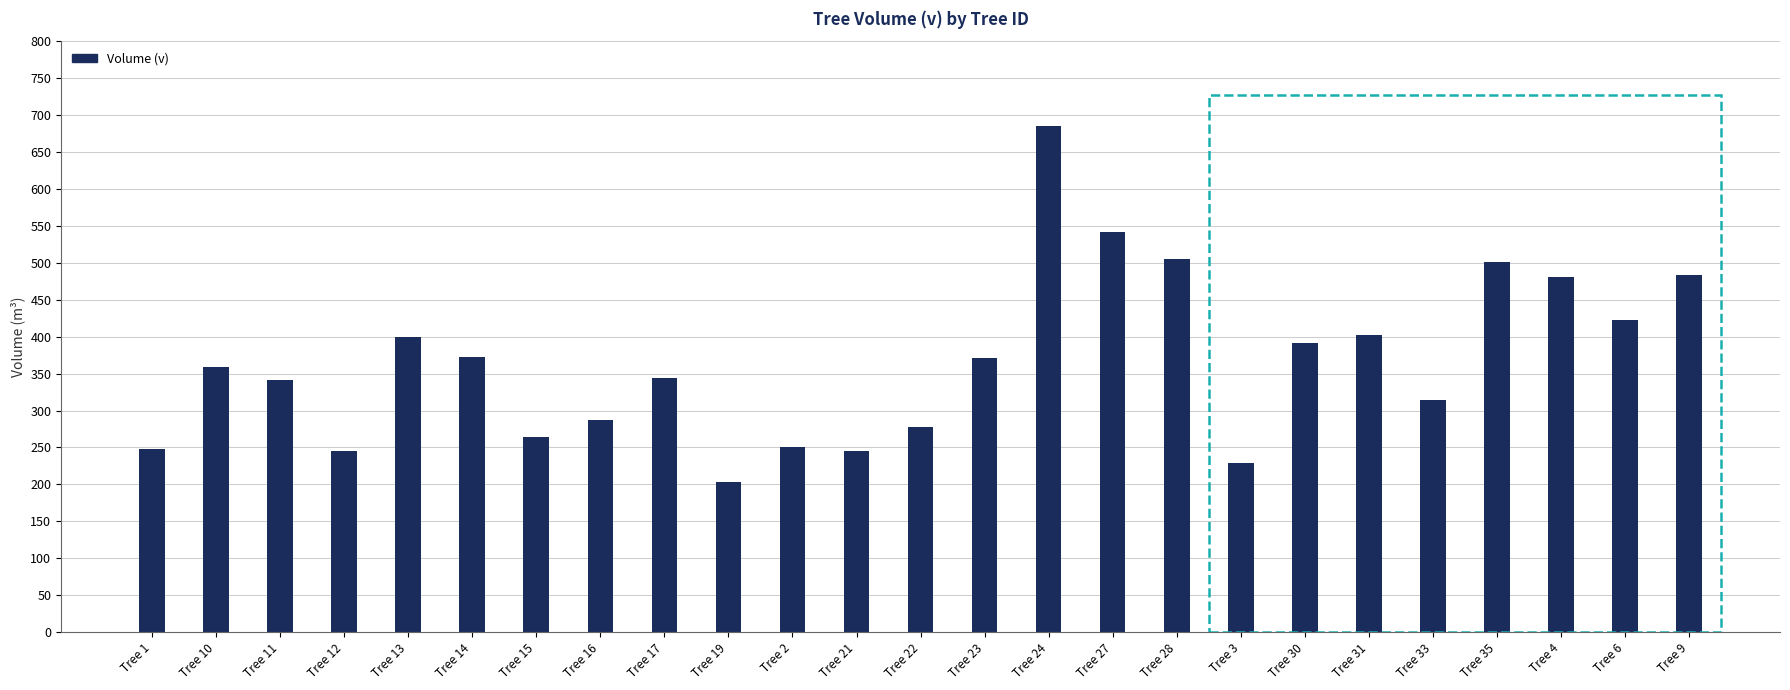

Which has a higher value, Tree 13 or Tree 10?

Tree 13